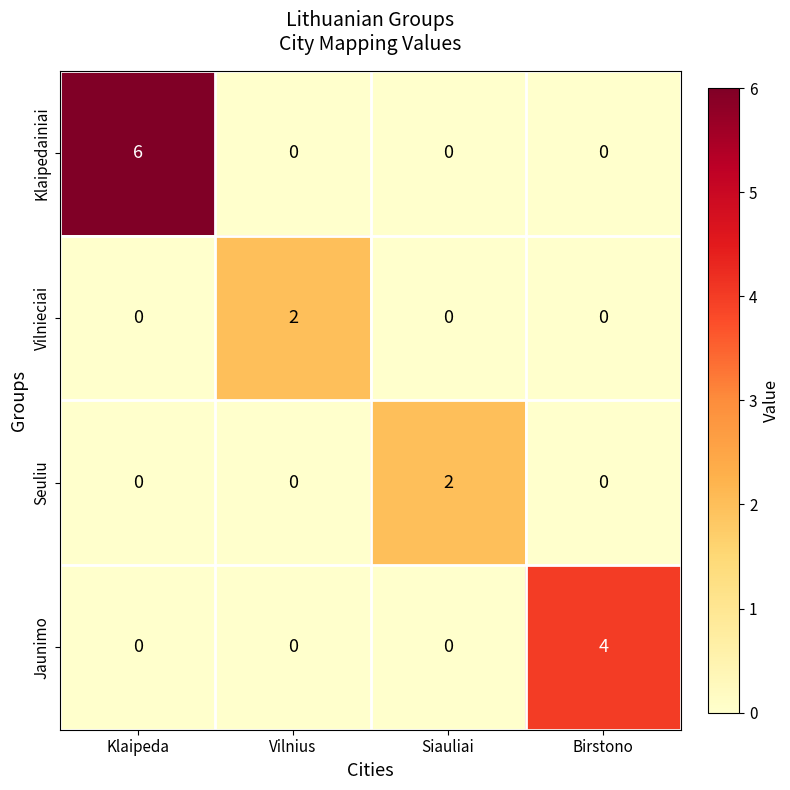

What is the sum of all Jaunimo values?

4